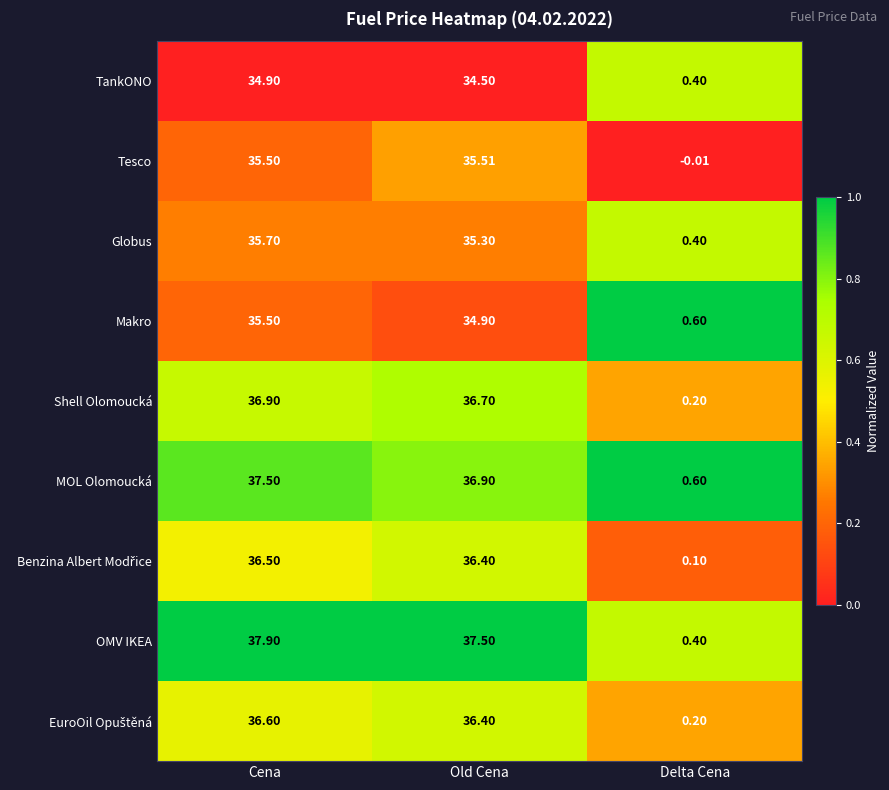

How many series are shown in this chart?

9